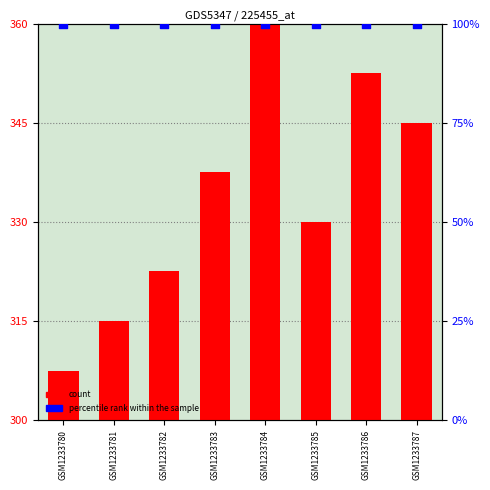

Which series has the largest total across all categories?

percentile rank within the sample